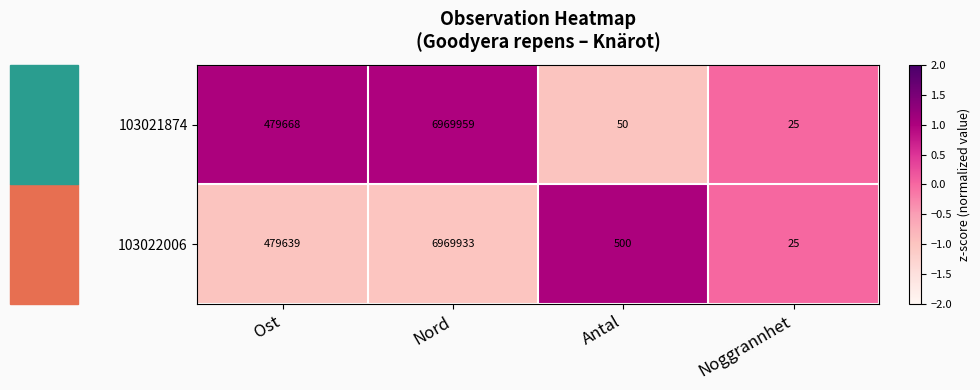

What is the difference between the second highest and second lowest values in the 103022006 series?

479139